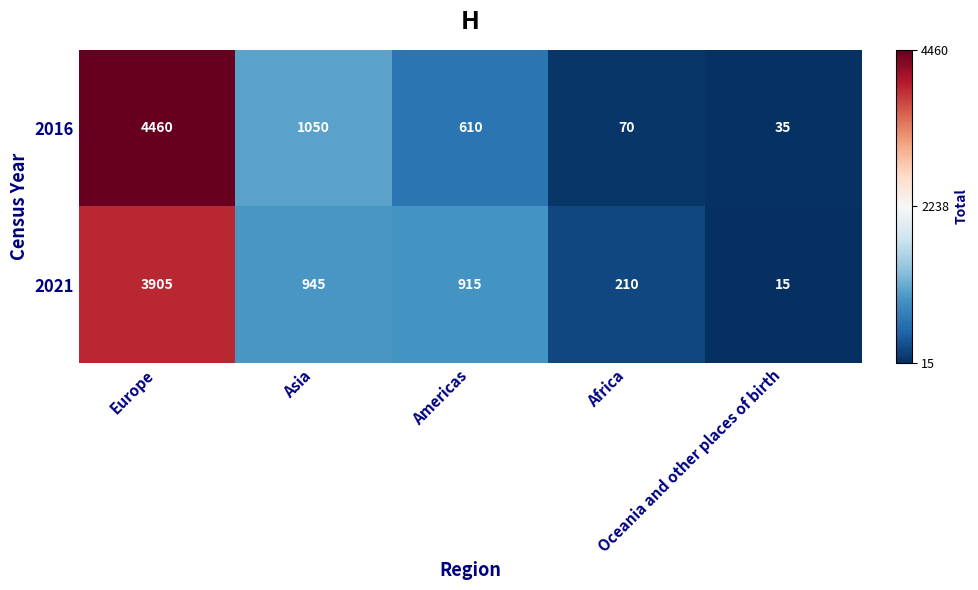

At which category is the sum across all series the highest?

Europe